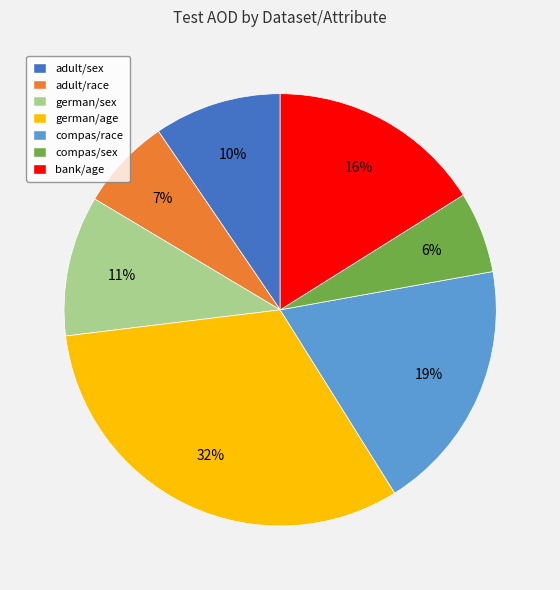

True or false: compas/race accounts for 27% of the total.

False